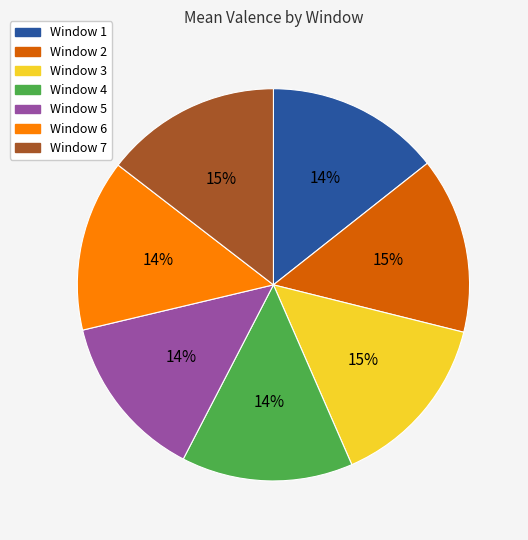

Does any single category account for the majority?

No